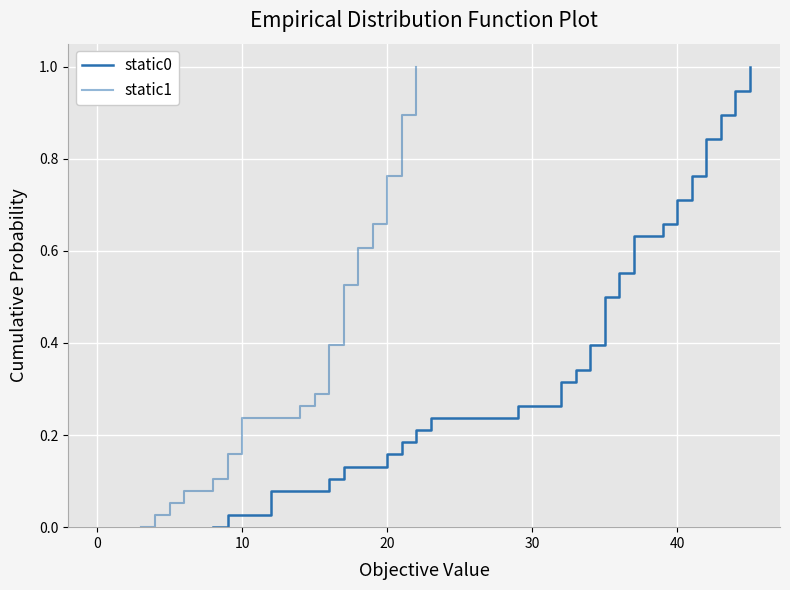

Is it true that static0 equals 0.8 at 21?

False